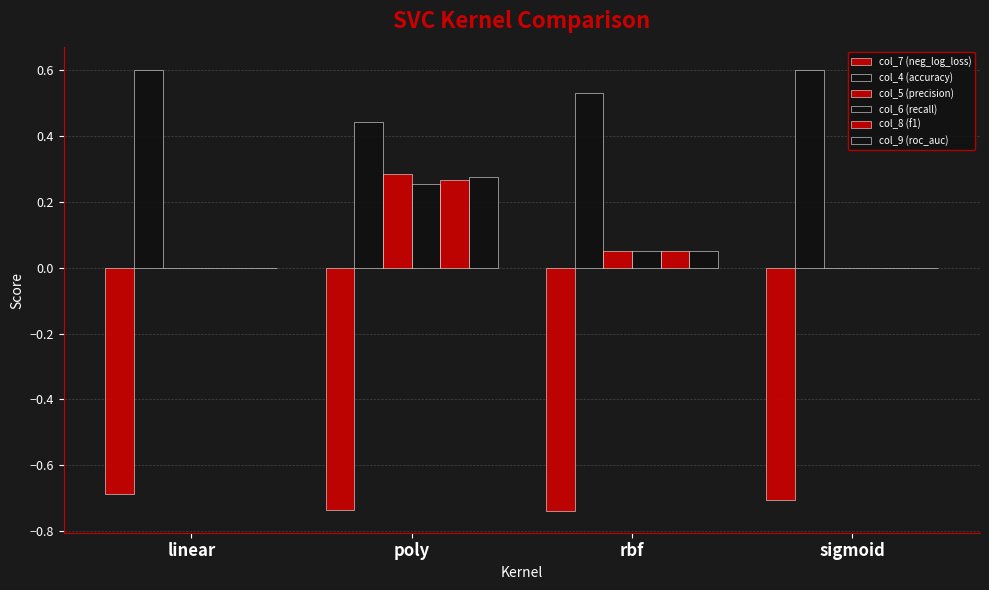

Reading left to right, transcribe all the data shown in this chart.

col_7 (neg_log_loss): linear=-0.7	poly=-0.7	rbf=-0.7	sigmoid=-0.7
col_4 (accuracy): linear=0.6	poly=0.4	rbf=0.5	sigmoid=0.6
col_5 (precision): linear=0.0	poly=0.3	rbf=0.1	sigmoid=0.0
col_6 (recall): linear=0.0	poly=0.3	rbf=0.1	sigmoid=0.0
col_8 (f1): linear=0.0	poly=0.3	rbf=0.1	sigmoid=0.0
col_9 (roc_auc): linear=0.0	poly=0.3	rbf=0.1	sigmoid=0.0